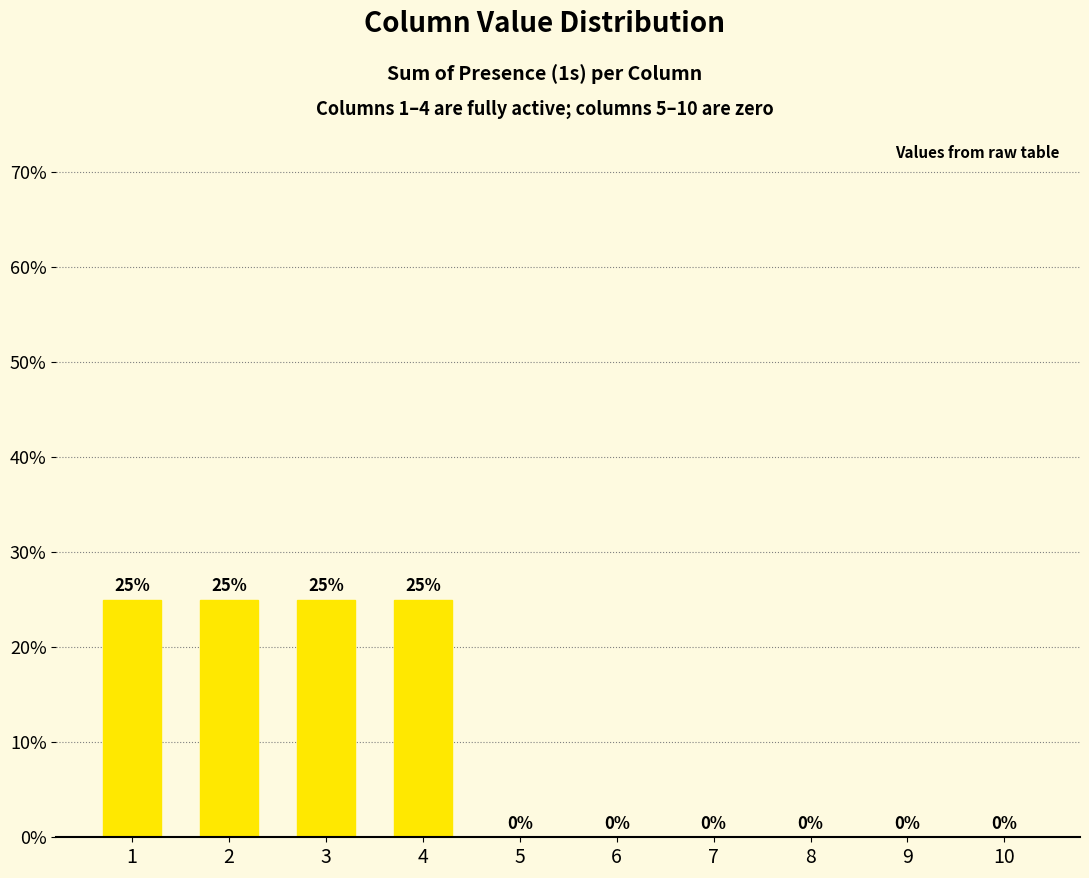

List the labels in order of value, smallest first.

5, 6, 7, 8, 9, 10, 1, 2, 3, 4